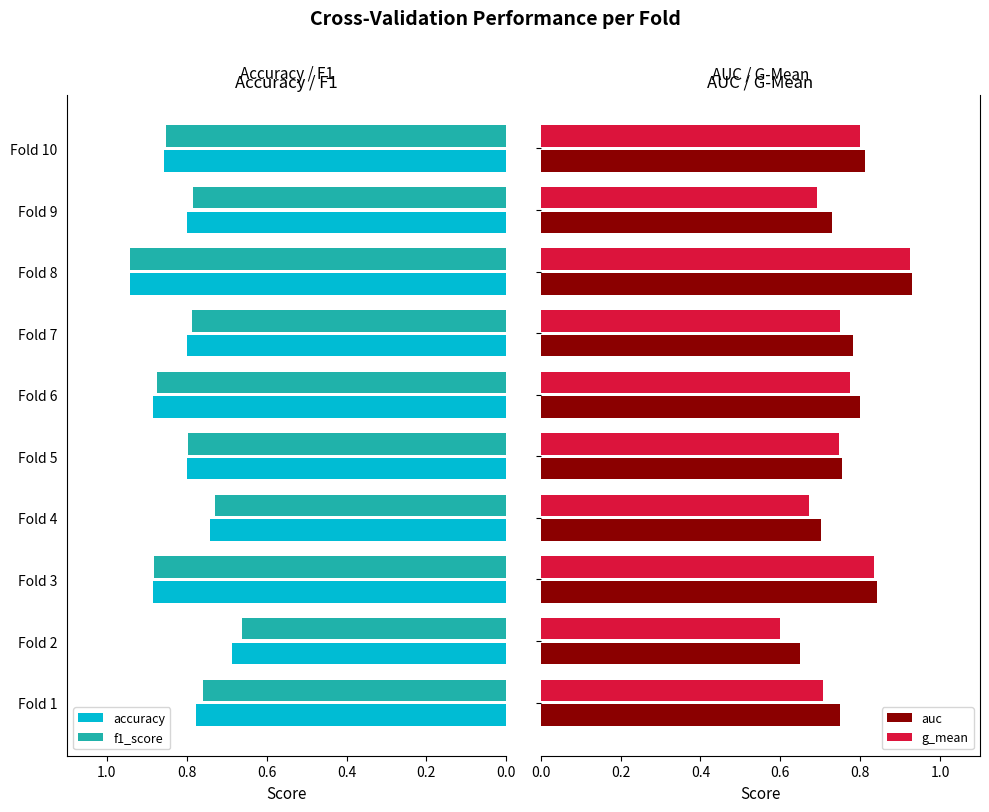

Count the f1_score values in the range 0 to 1.

10